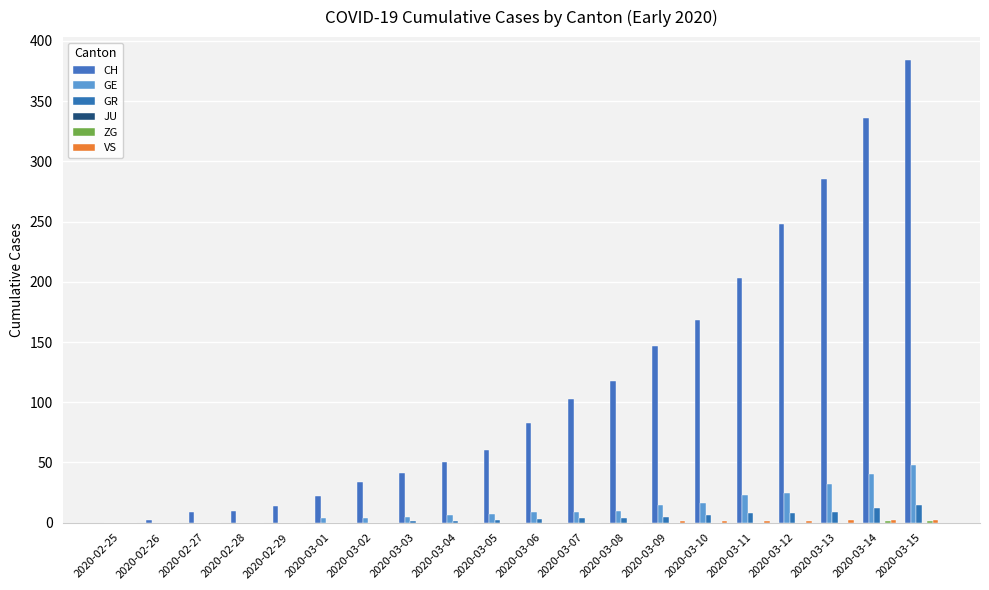

What is the sum of the GR values at 2020-03-14 and 2020-03-15?

27